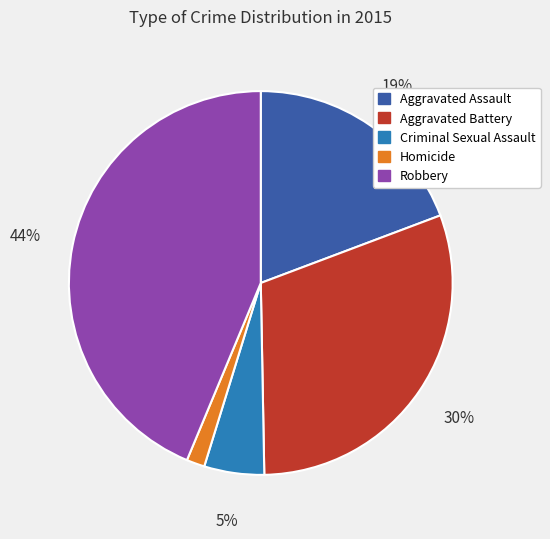

The Aggravated Assault slice represents 19% of the pie. True or false?

True